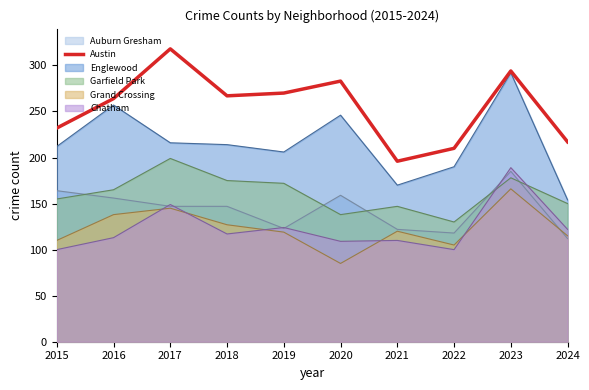

What is the sum of the values at 2016 and 2019?

534